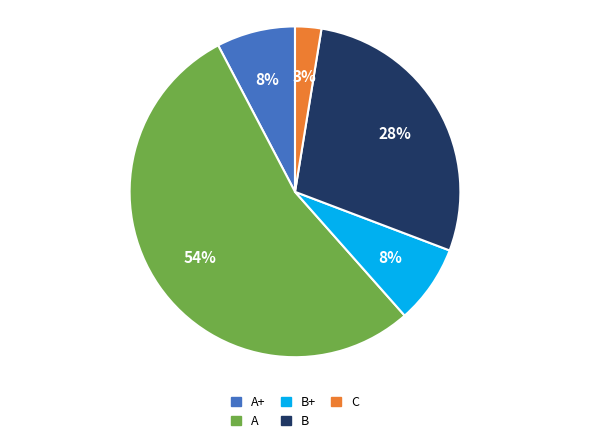

To the nearest percent, what portion does B represent?

28%